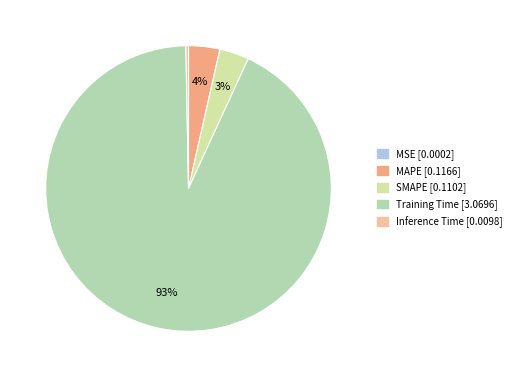

How much of the chart is everything except MAPE?

96.5%